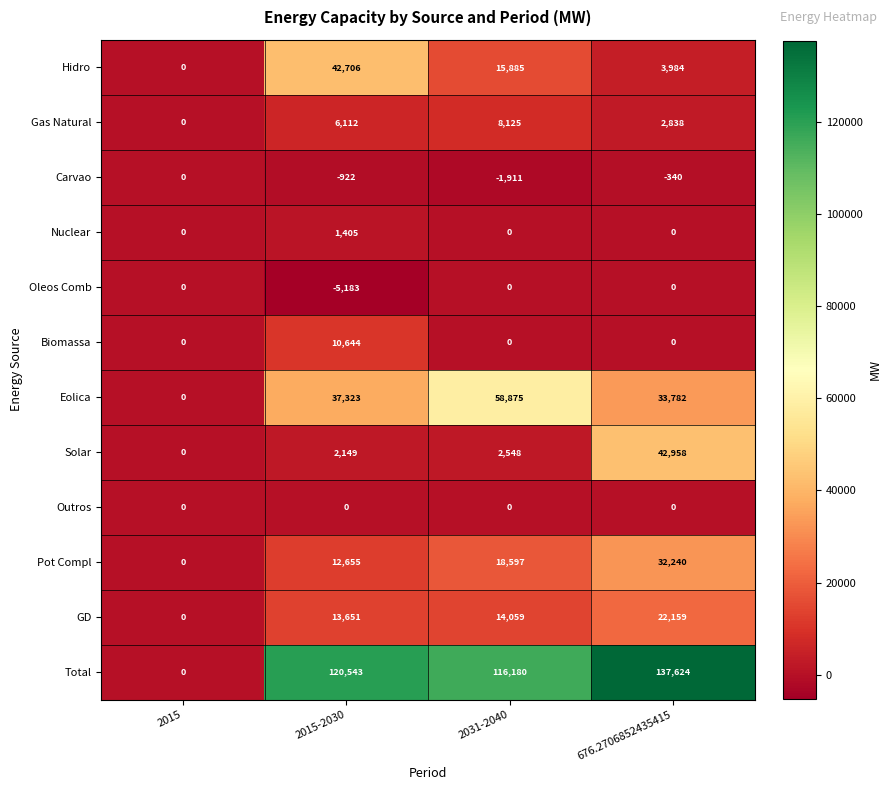

What is the sum of the Hidro values at 2015-2030 and 2031-2040?

58591